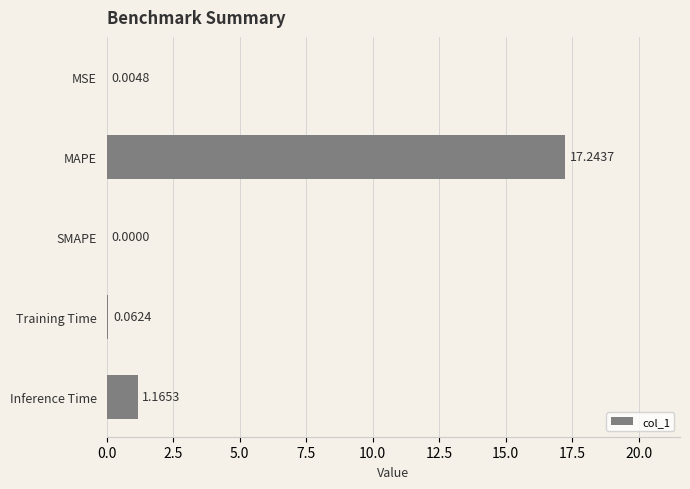

Where is the data nearest to the value 8?

Inference Time